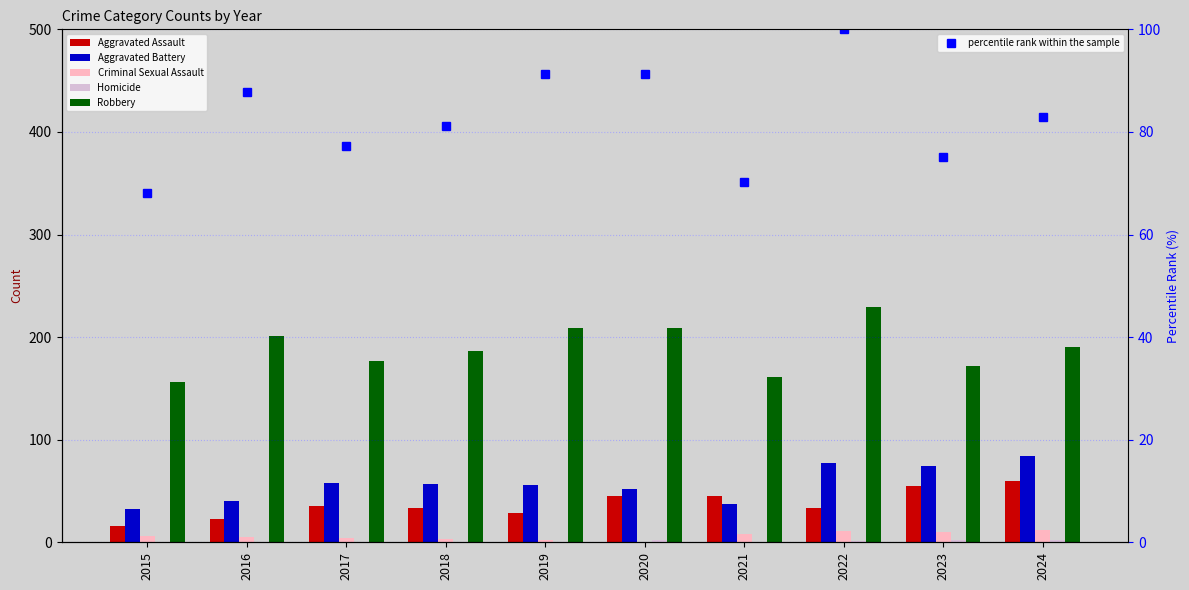

Reading right to left, extract all data points from this chart.

Aggravated Assault: 60.0	55.0	33.0	45.0	45.0	29.0	33.0	35.0	23.0	16.0
Aggravated Battery: 84.0	74.0	77.0	37.0	52.0	56.0	57.0	58.0	40.0	32.0
Criminal Sexual Assault: 12.0	10.0	11.0	8.0	0.0	2.0	3.0	4.0	5.0	6.0
Homicide: 2.0	2.0	1.0	0.0	2.0	0.0	0.0	0.0	0.0	0.0
Robbery: 190.0	172.0	229.0	161.0	209.0	209.0	186.0	177.0	201.0	156.0
percentile rank within the sample: 83.0	75.1	100.0	70.3	91.3	91.3	81.2	77.3	87.8	68.1